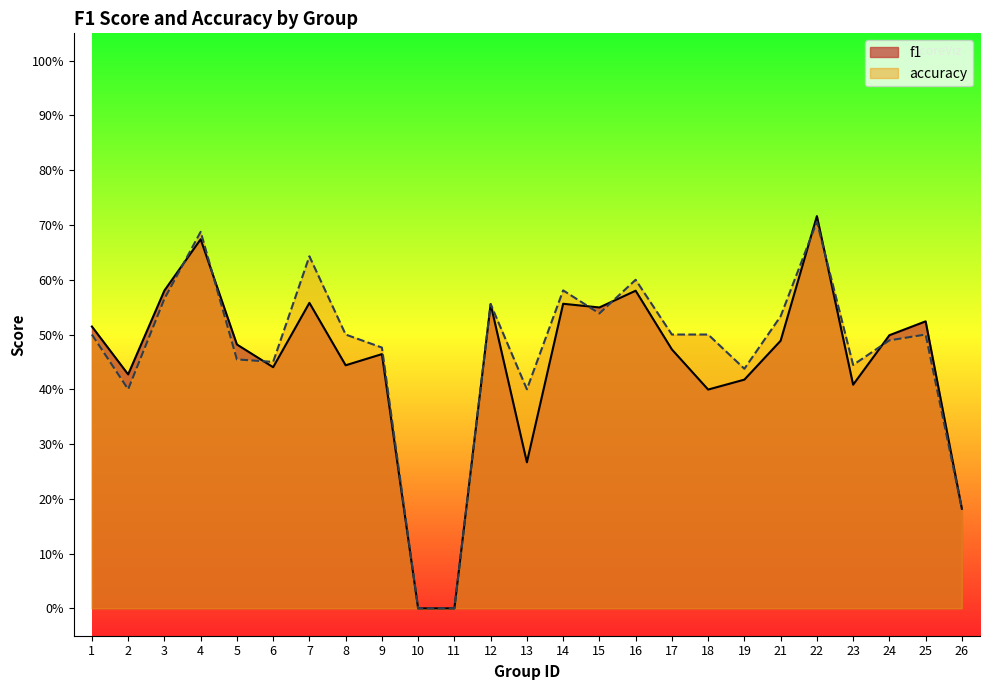

What are all the series names shown in the legend?

f1, accuracy